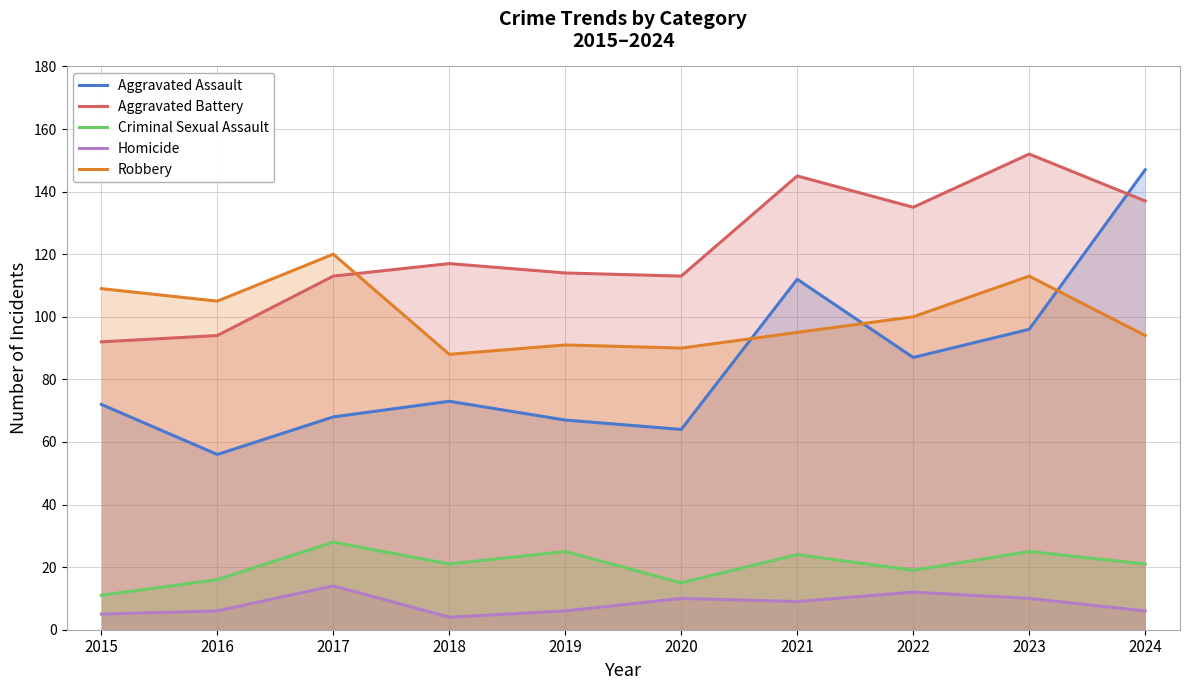

At which label is Robbery closest to 104?

2016